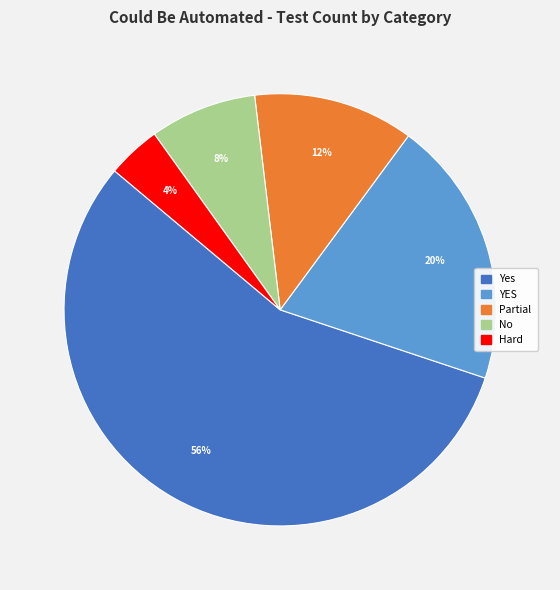

How many slices are in this pie chart?

5